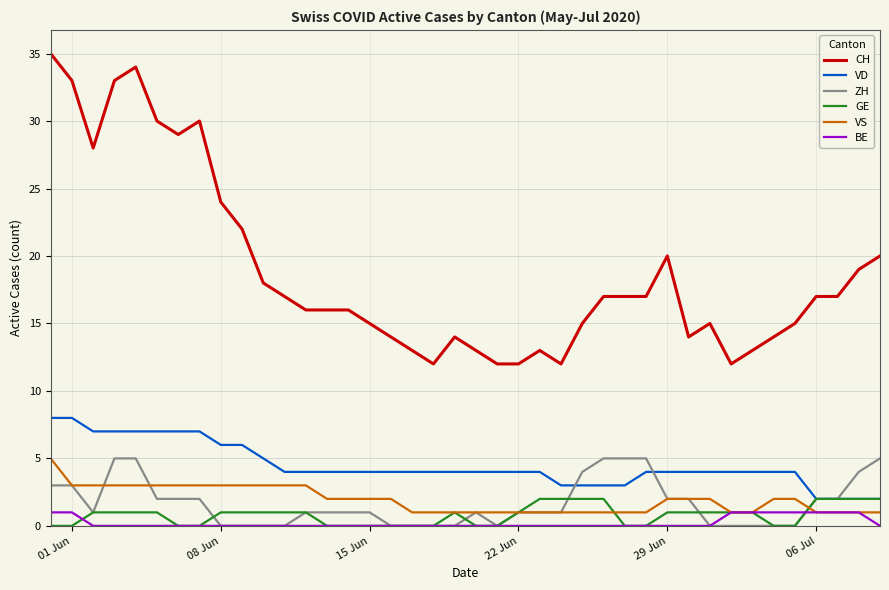

True or false: VS and VD intersect in this chart.

False